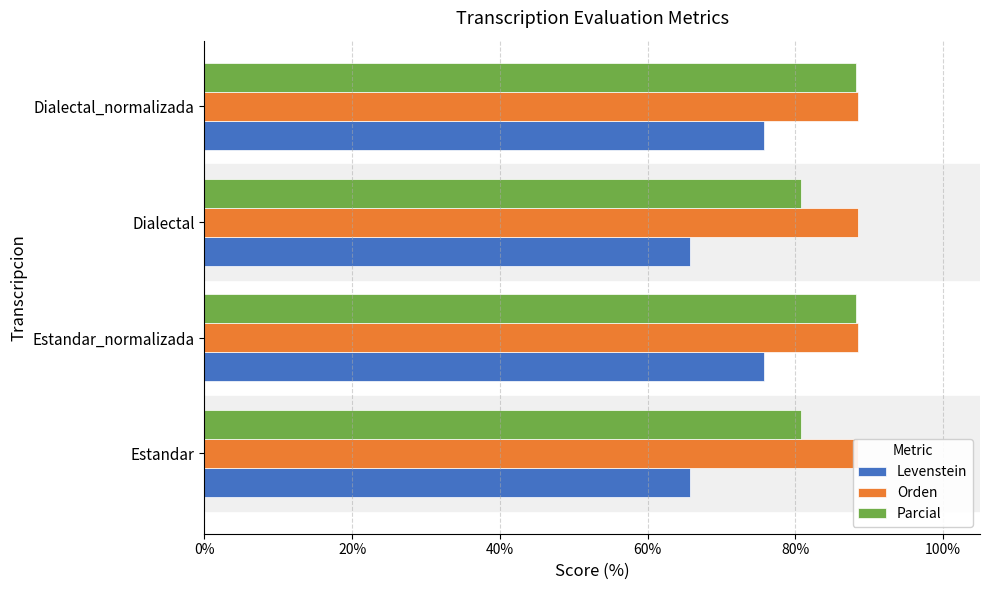

What is the difference between the maximum and second lowest values in the Parcial series?

7.5